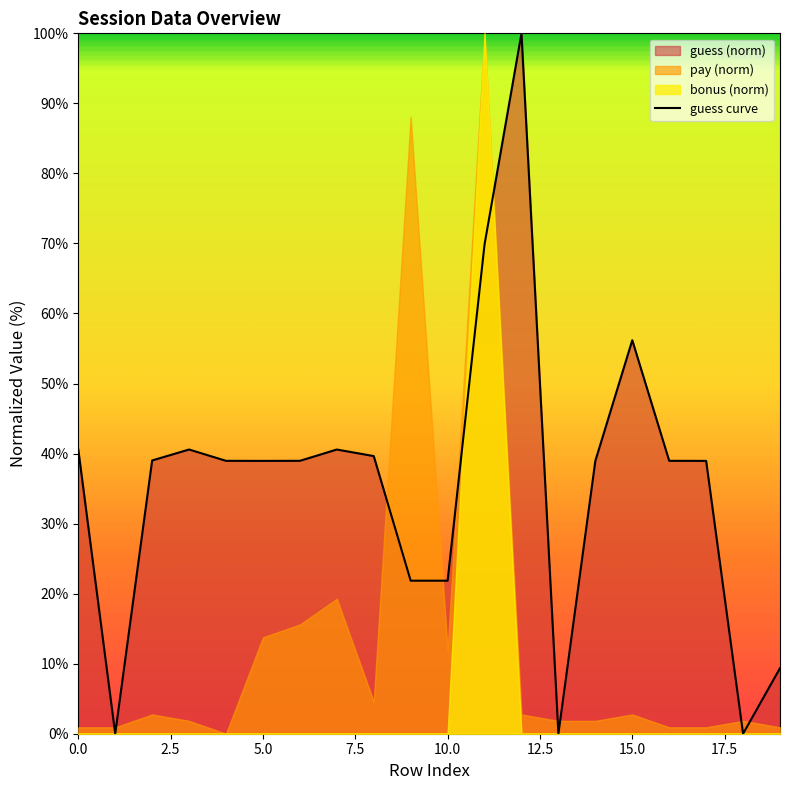

True or false: the data shows 74.1 at 15.

False